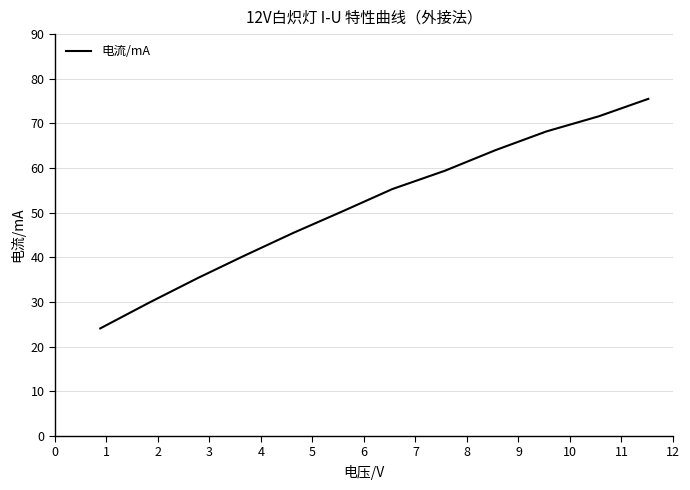

What is the smallest value displayed?

24.1